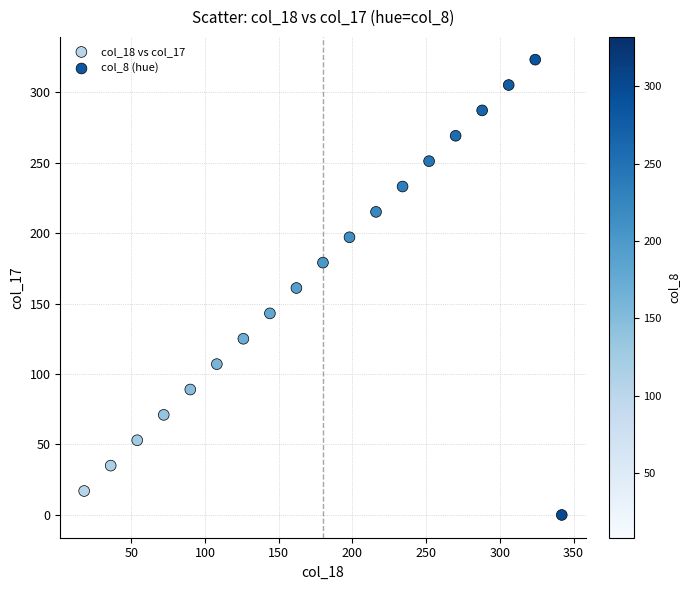

What is the range of Y values (max minus min)?

323